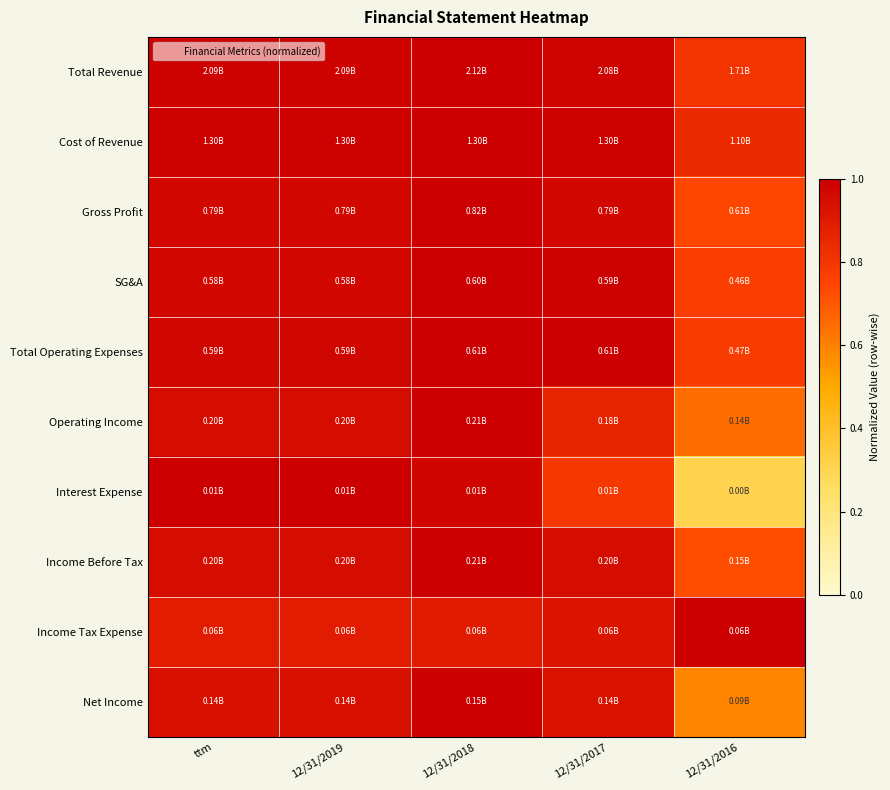

At how many categories does at least one series exceed 0?

5